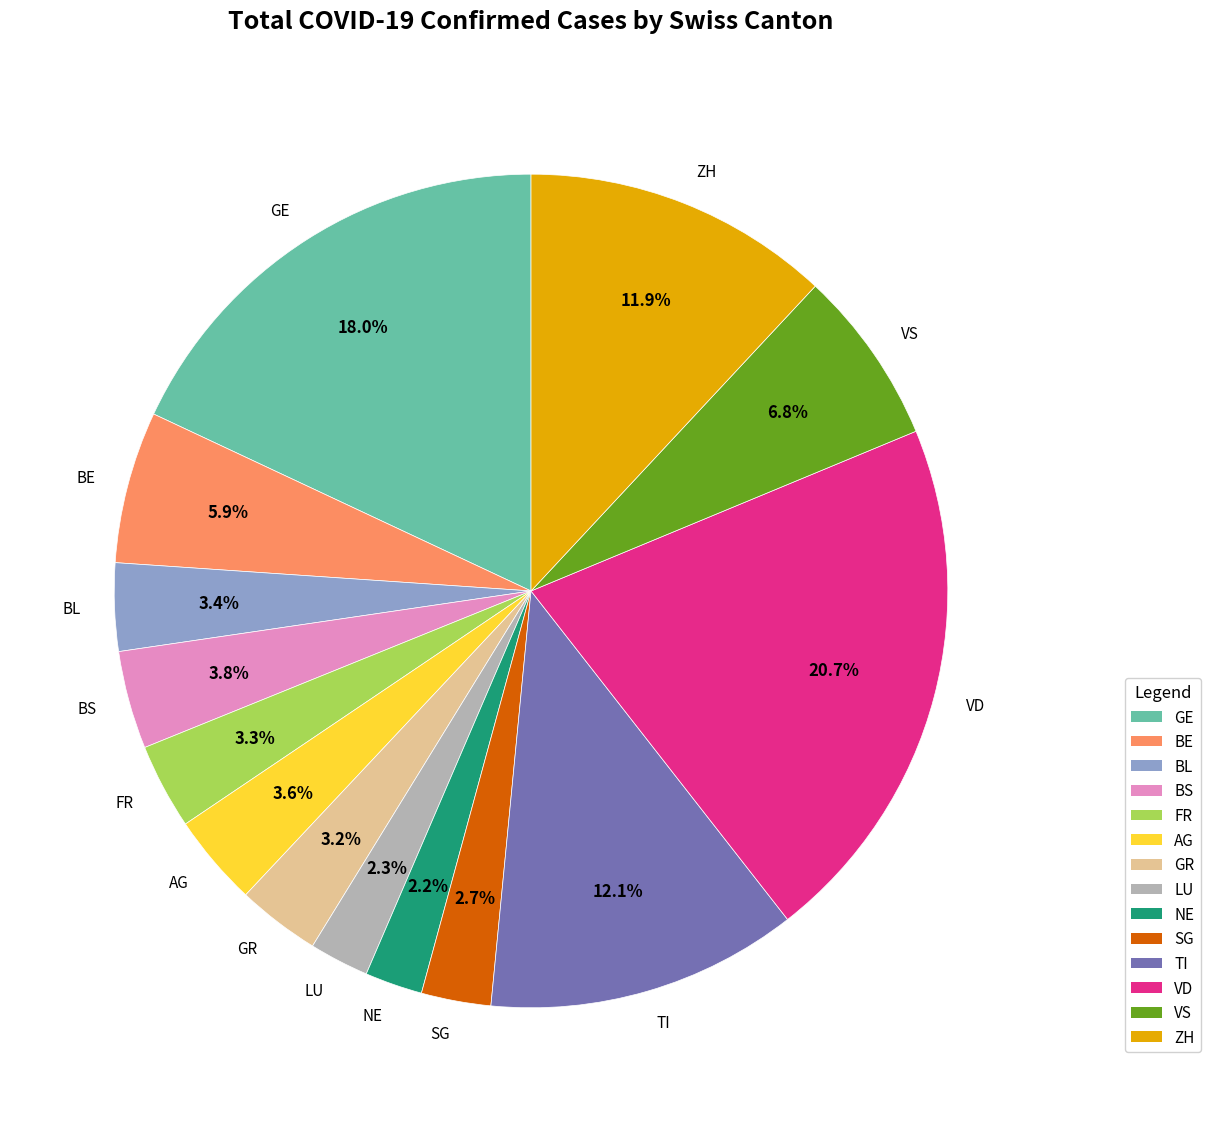

Is there a majority slice in this chart?

No